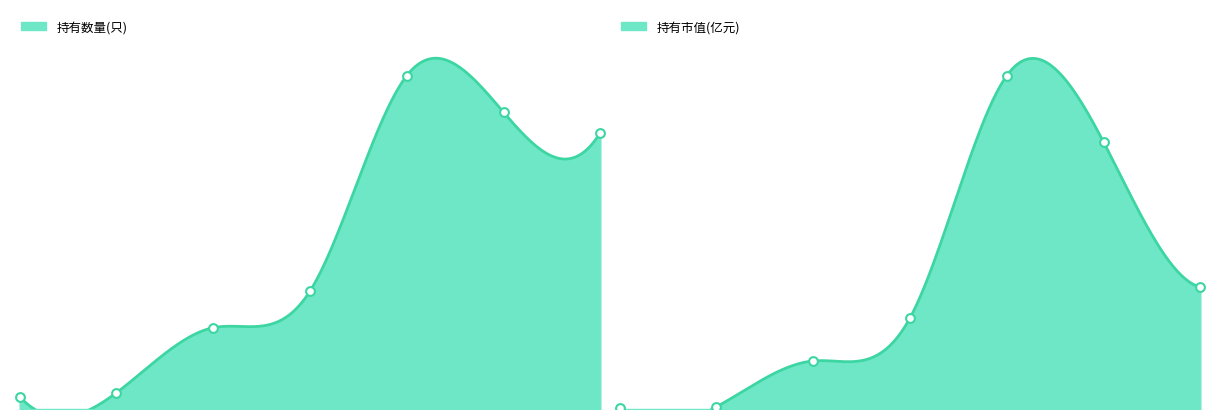

Which series reaches the maximum Y coordinate?

持有数量(只)